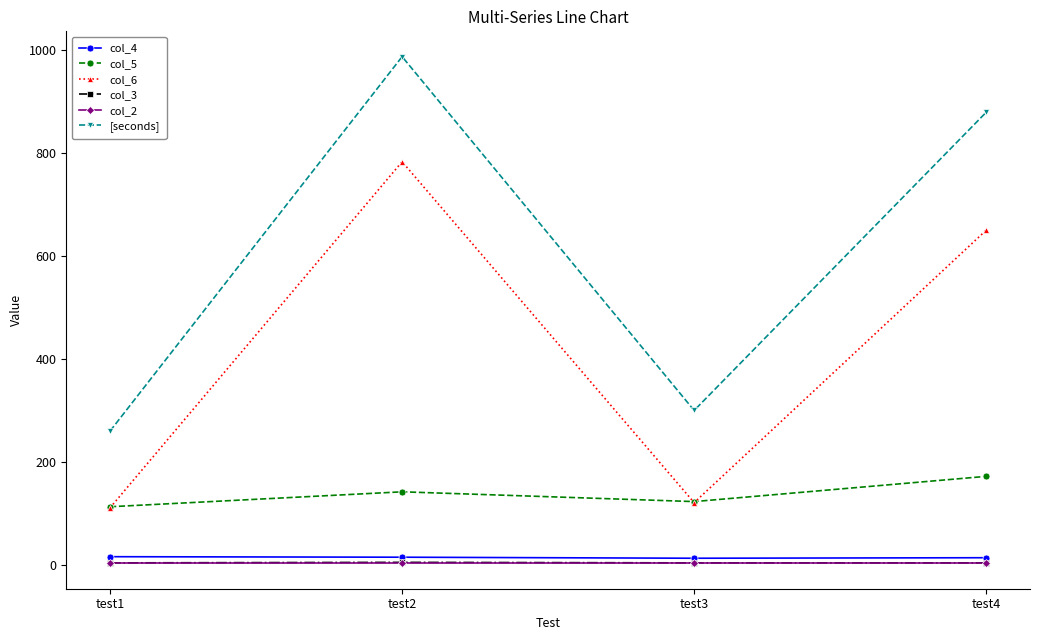

What is the approximate value of col_4 at test1?

16